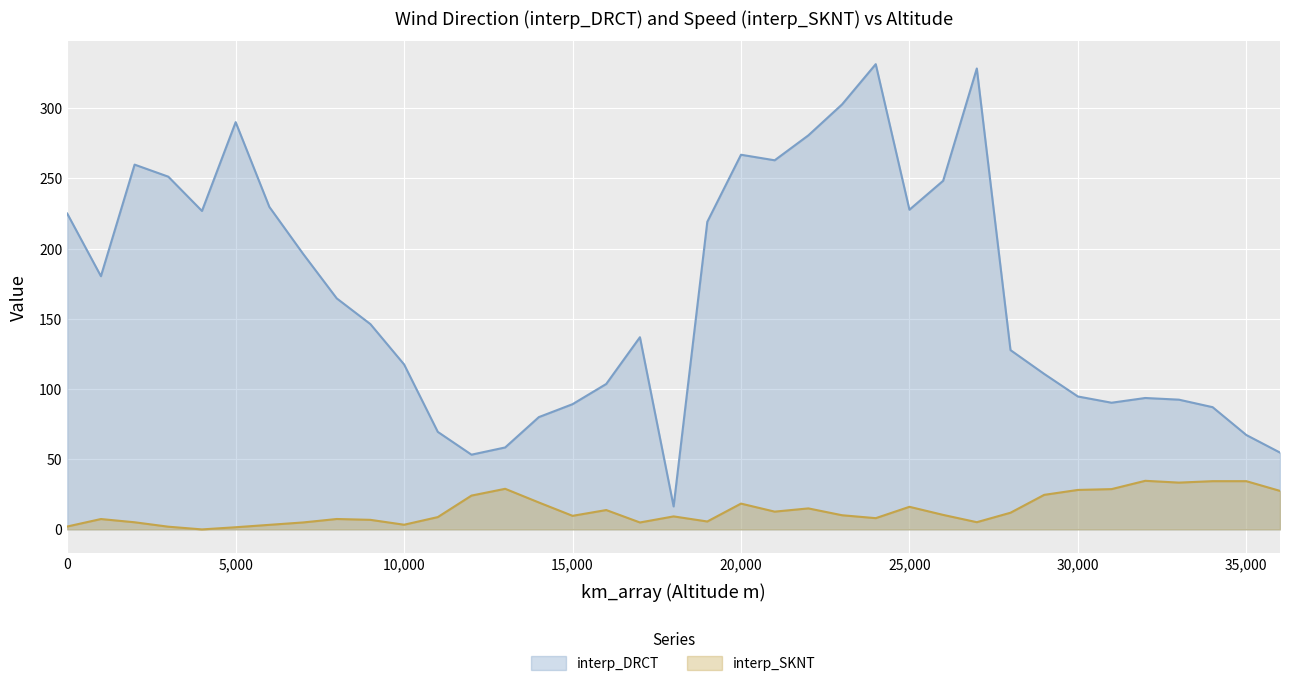

Read the interp_DRCT value at 8000.

164.6